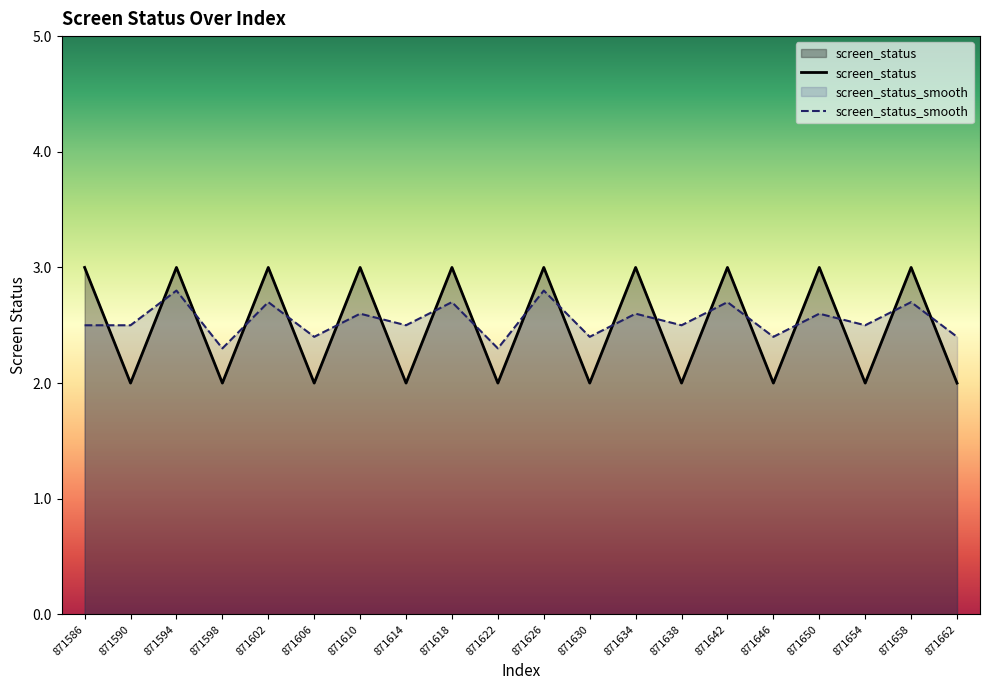

True or false: screen_status has more than 1 points higher than both neighbors.

True